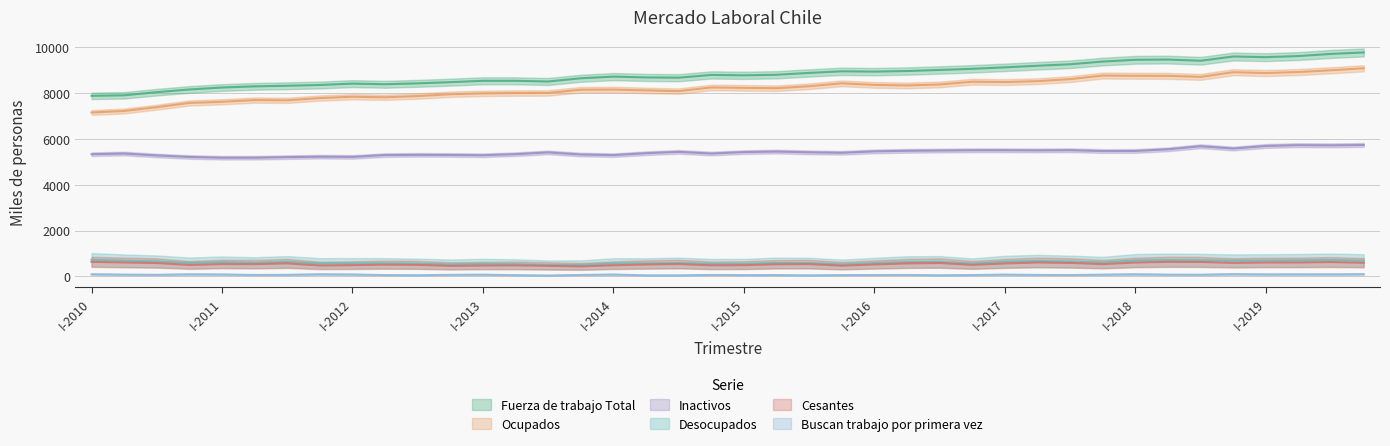

What is the highest value of the Fuerza de trabajo Total series?

9777.8